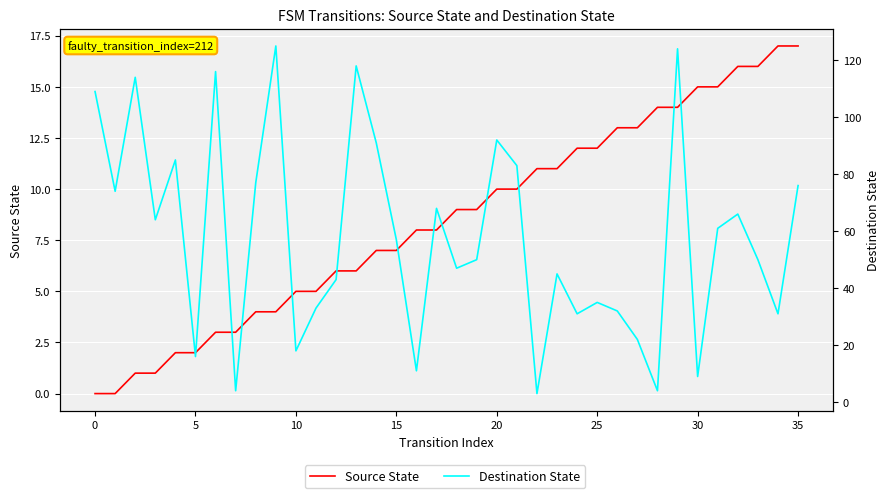

Is the value of Destination State at 25 greater than the value of Source State at 30?

Yes